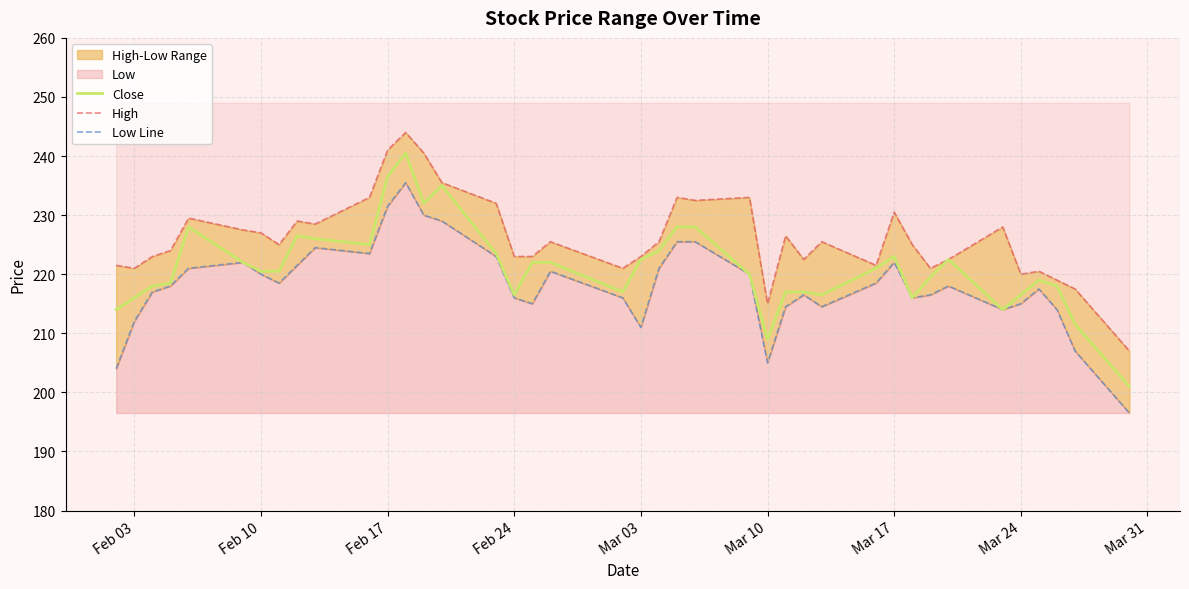

How many values in the Low Line series exceed 218?

19